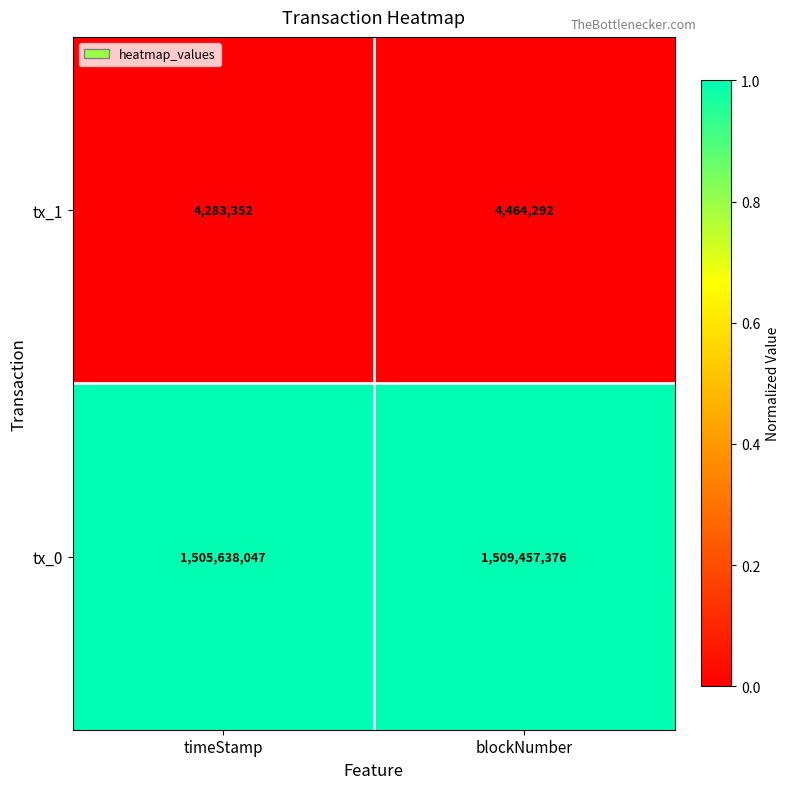

At which category is the sum across all series the highest?

timeStamp